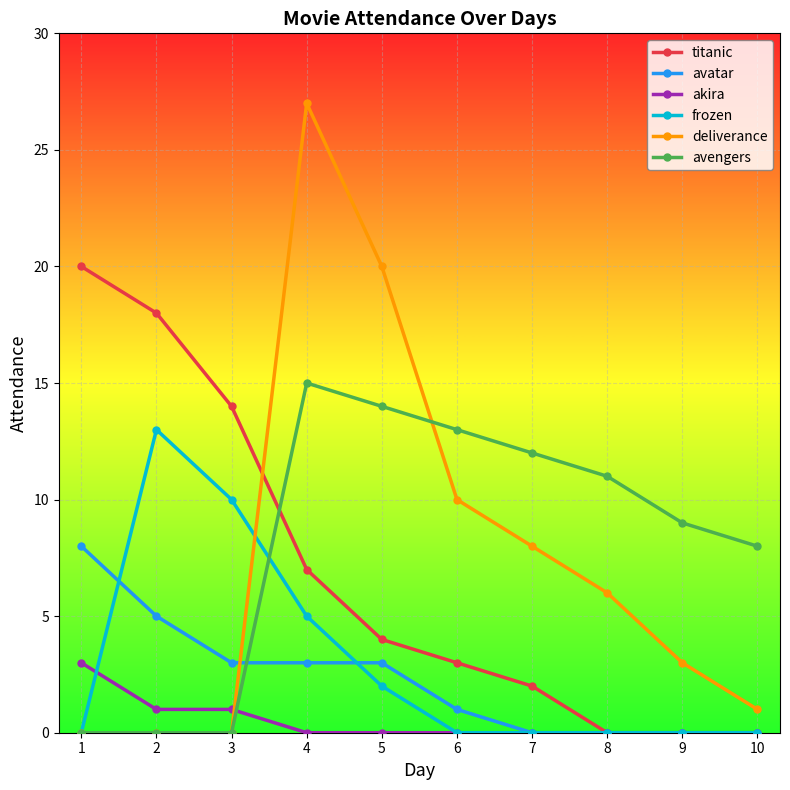

How many times do deliverance and titanic cross each other?

1